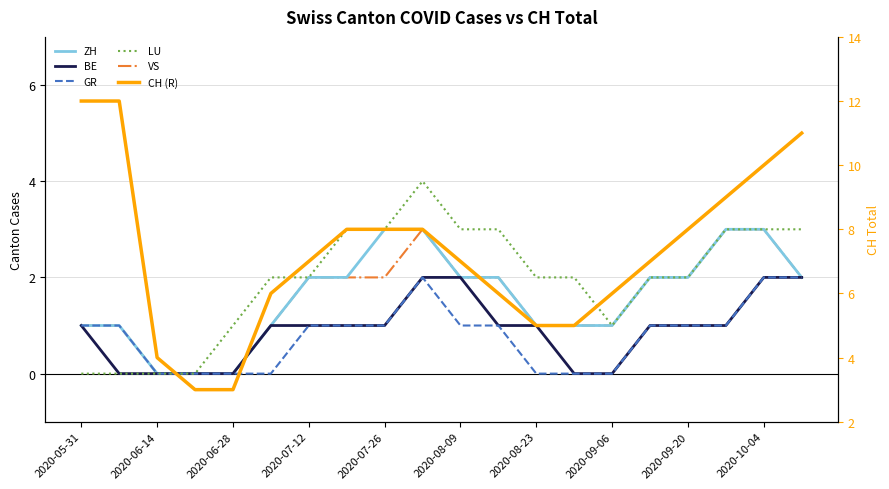

The CH (R) series shows 5 at 2020-09-06. True or false?

False